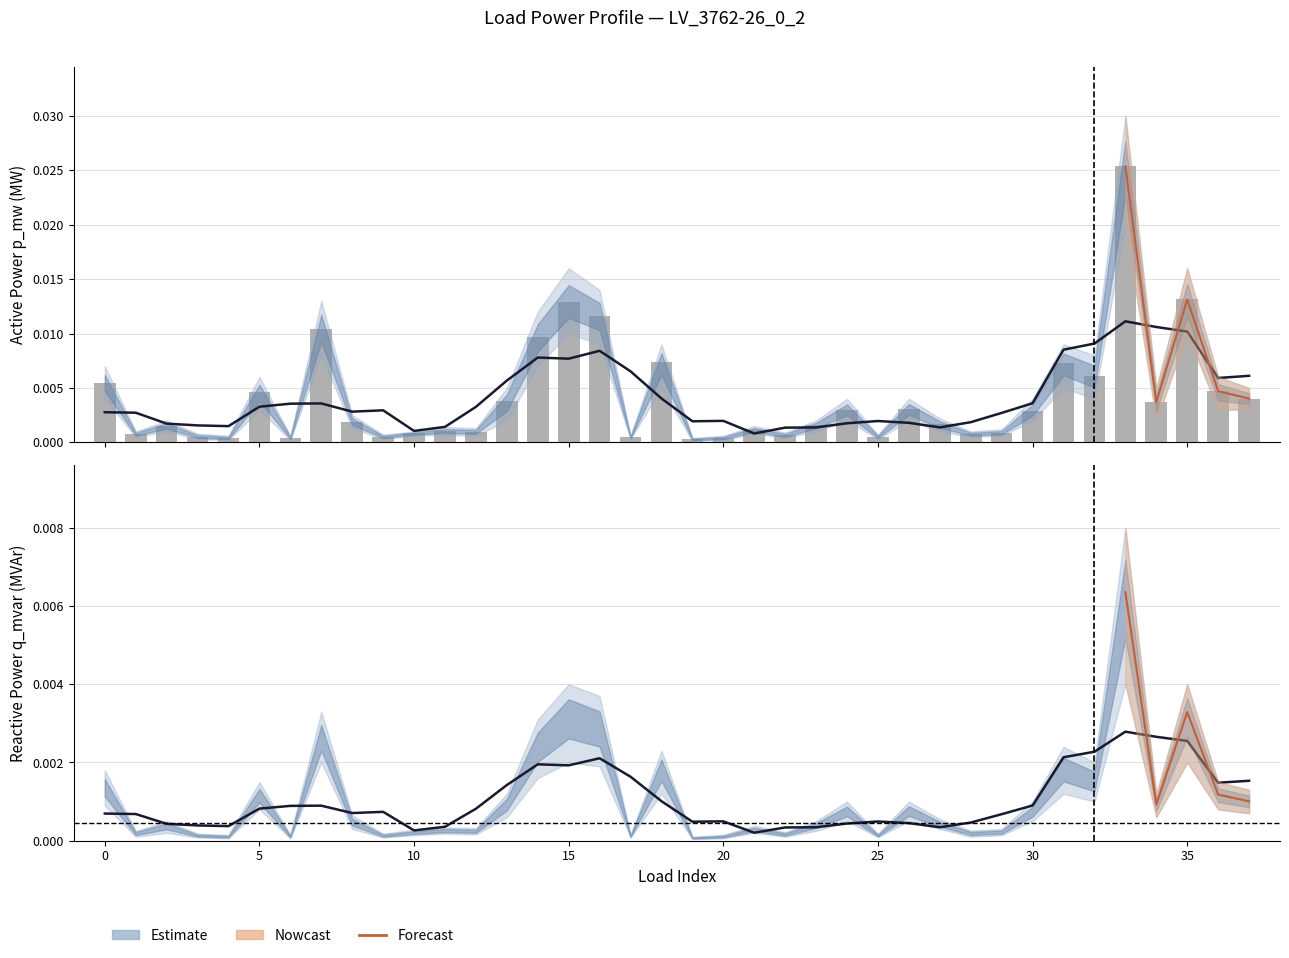

Is it true that the value at 26 is 0.0?

False